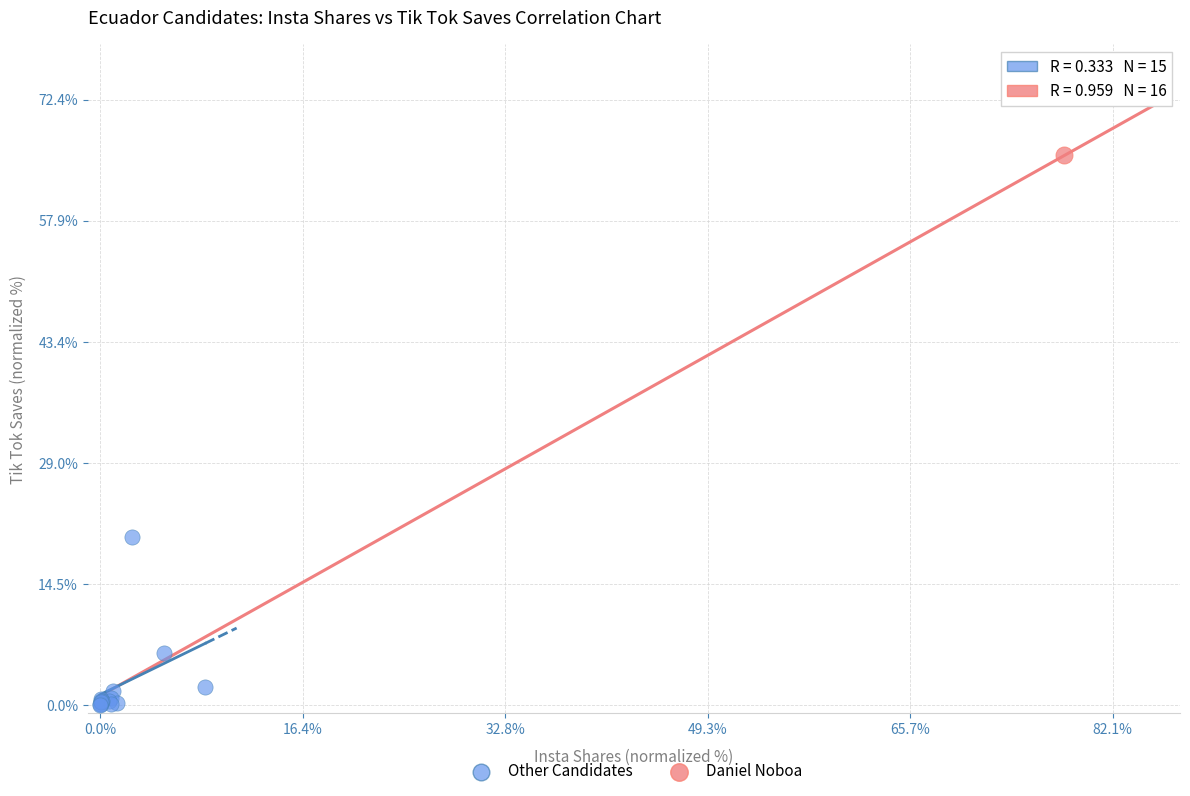

What are all the series names shown in the legend?

Other Candidates, Daniel Noboa